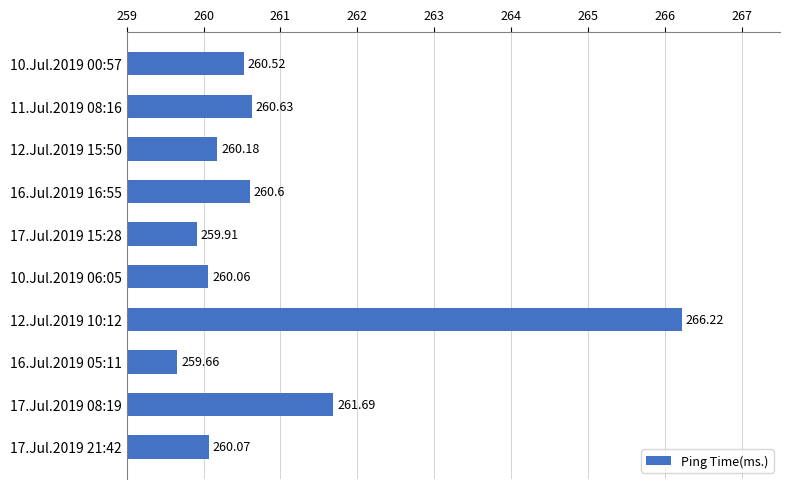

Approximately how many times larger is the value at 12.Jul.2019 15:50 compared to 10.Jul.2019 00:57?

1.0